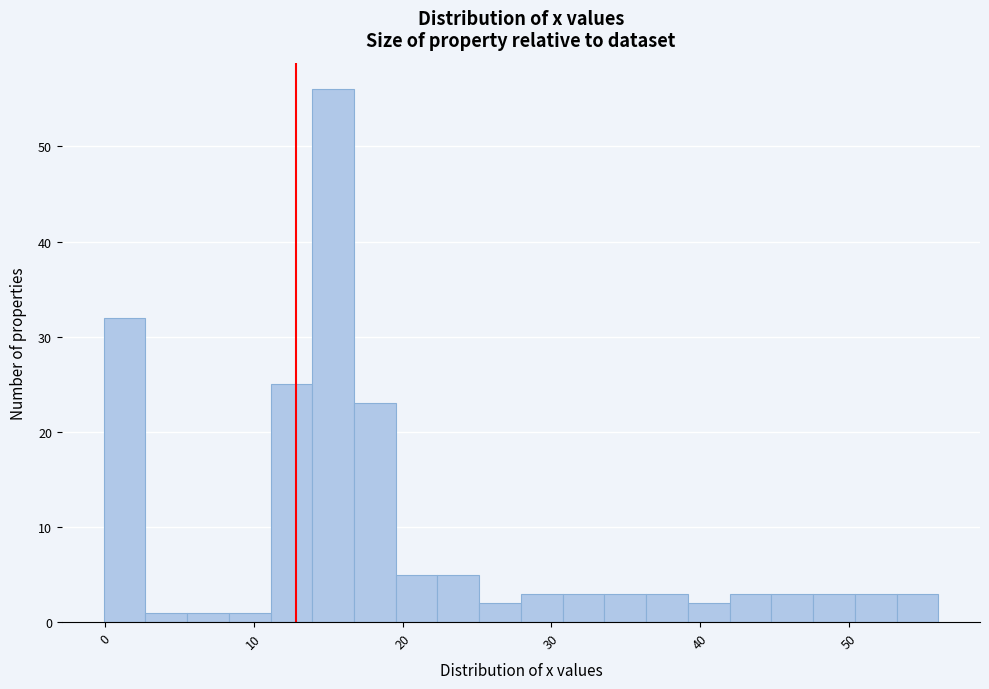

Read against the x-axis, roughly where is the centre of the tallest bar?

15